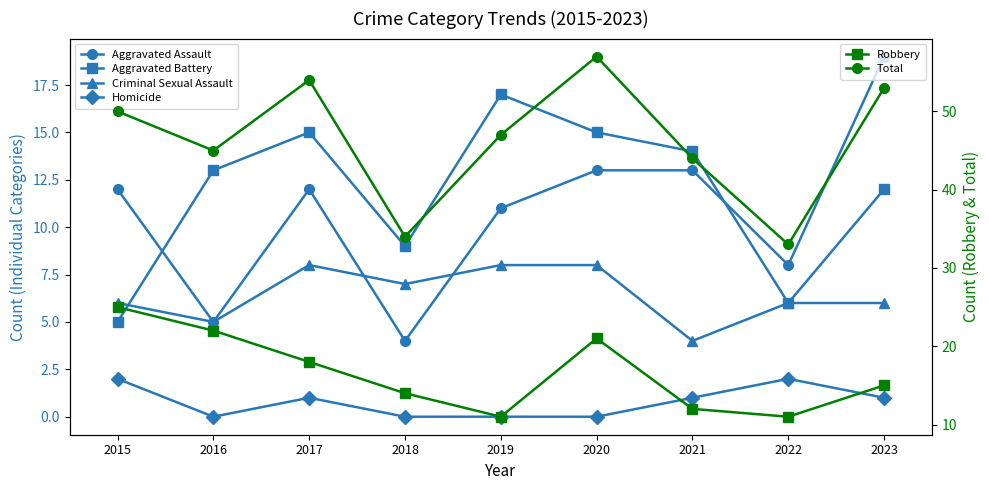

How many values in the Aggravated Assault series exceed 12?

3